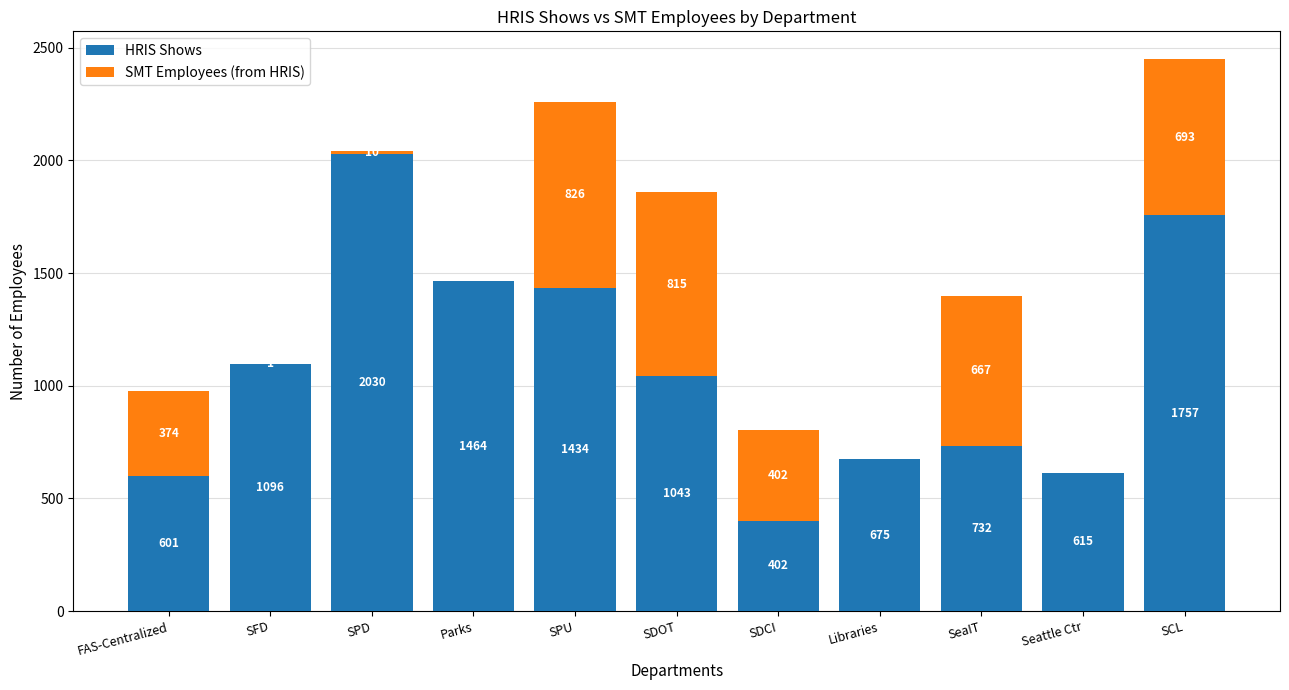

What is the sum of all HRIS Shows values?

11849